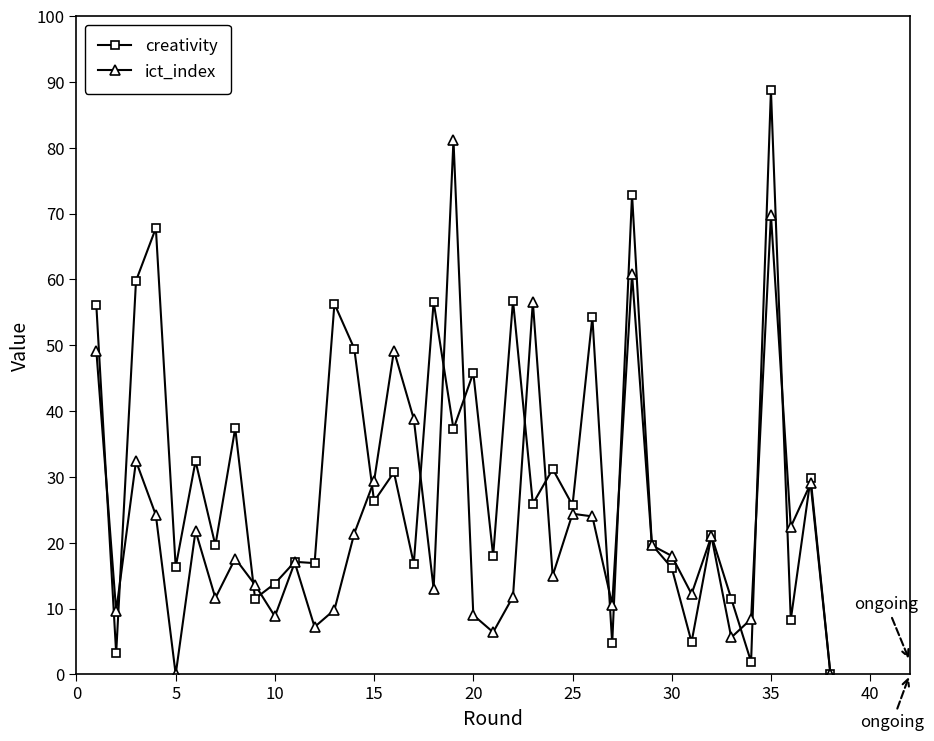

What are all the series names shown in the legend?

creativity, ict_index